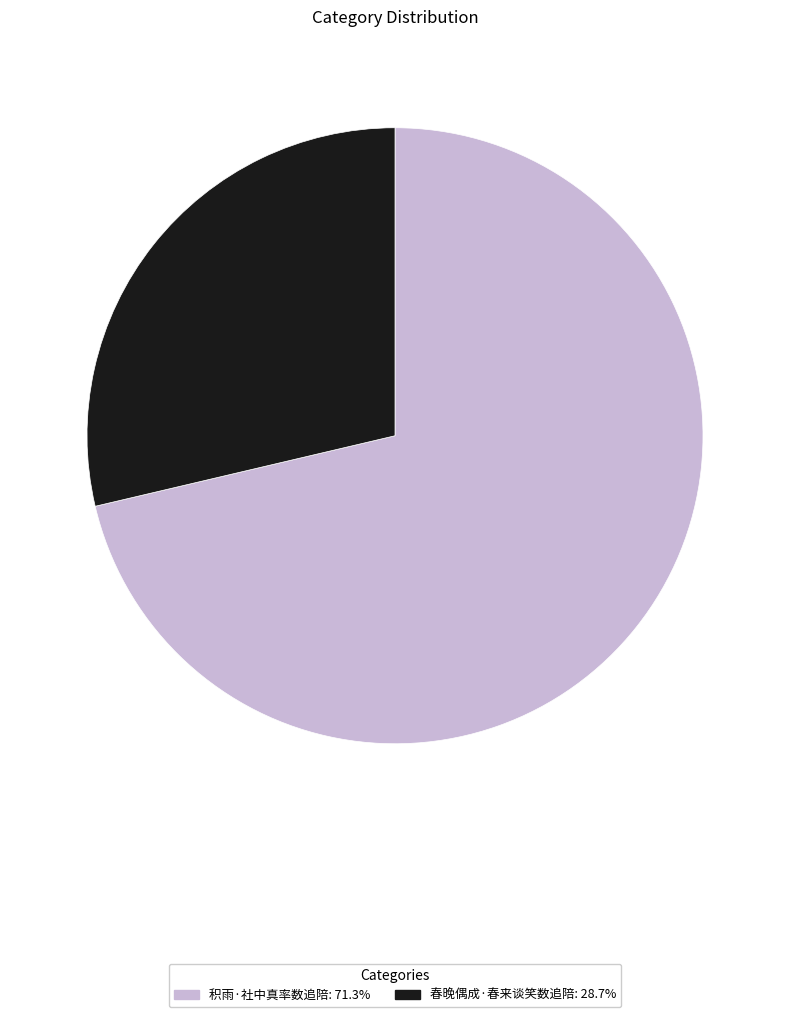

Is 春晚偶成·春来谈笑数追陪 the majority of the pie?

No